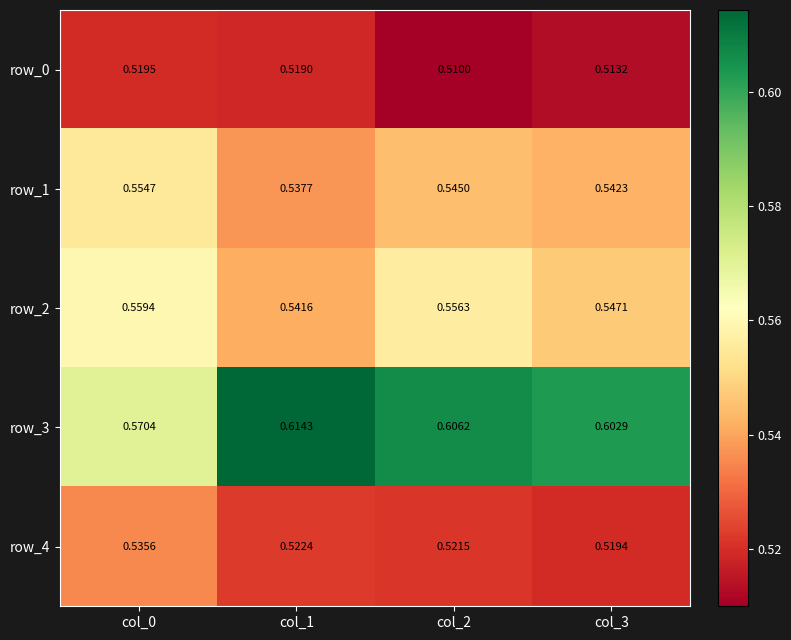

At how many categories does at least one series exceed 0?

4